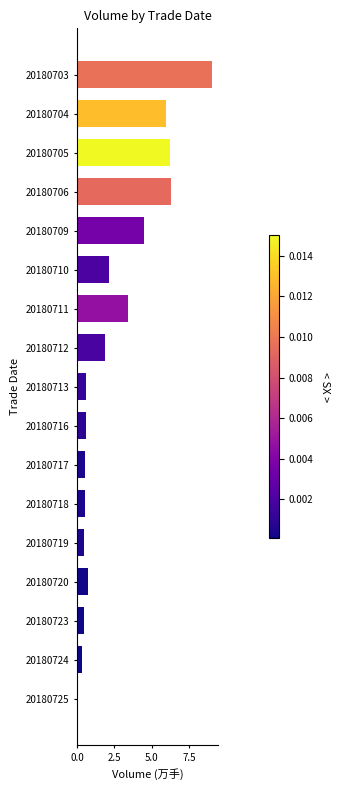

At which label is the value closest to 4?

20180709